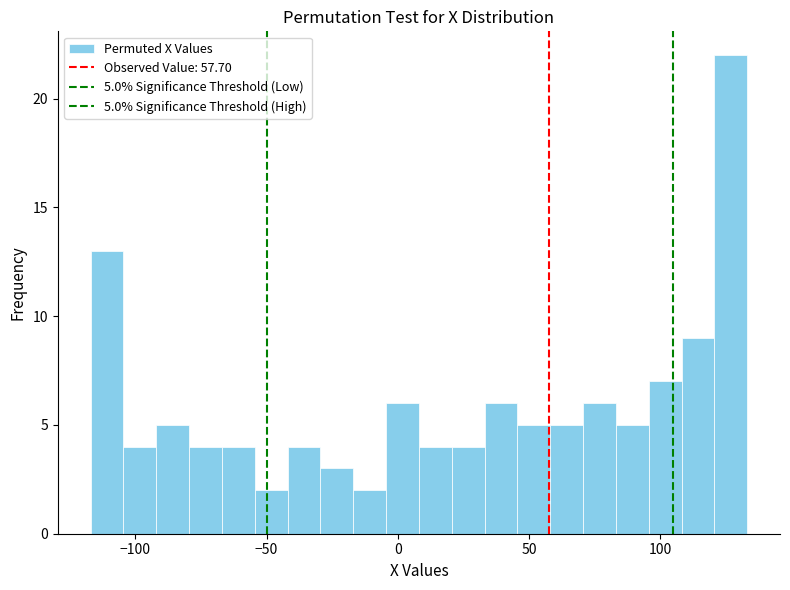

Read against the x-axis, roughly where is the centre of the tallest bar?

125